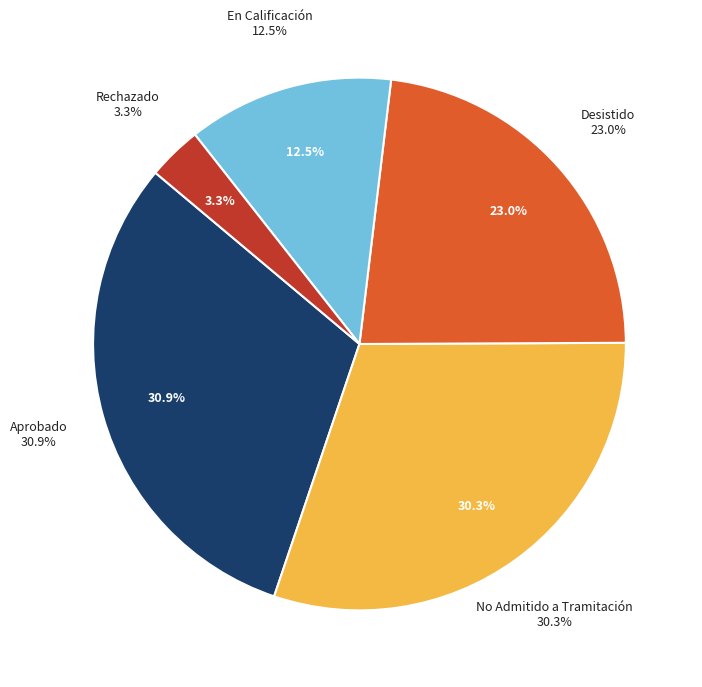

Count the number of slices in the pie.

2